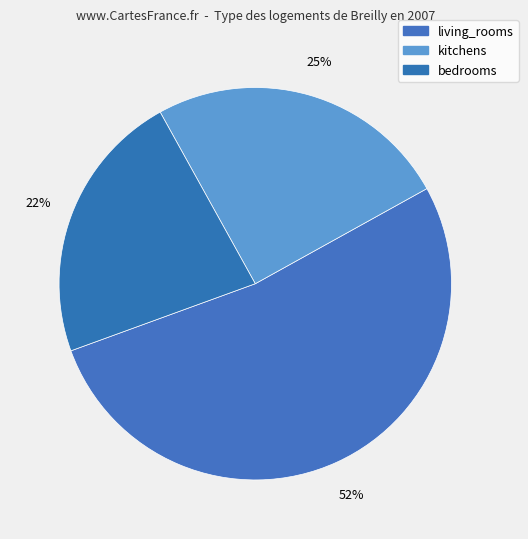

Is it true that kitchens is 39% of the pie?

False